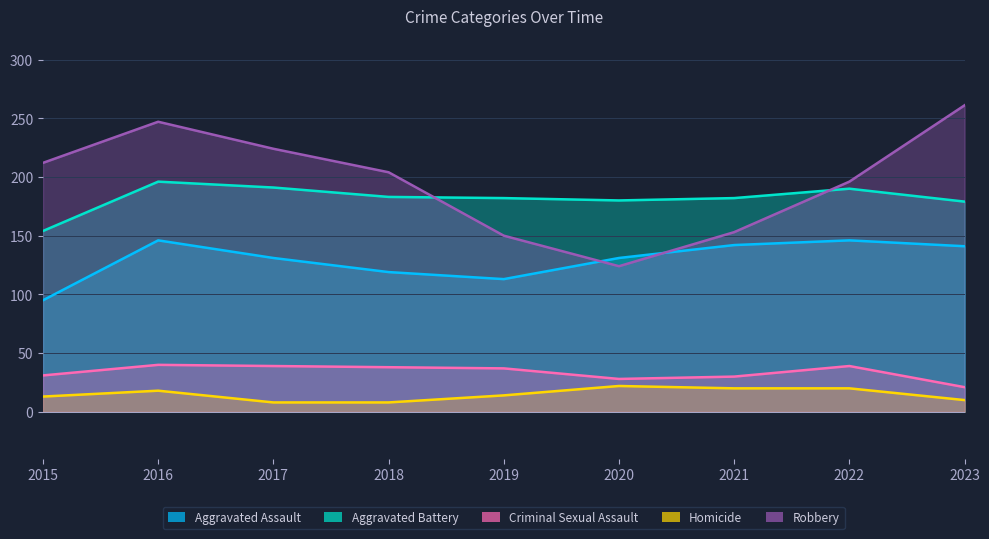

The Homicide series shows 22 at 2020. True or false?

True